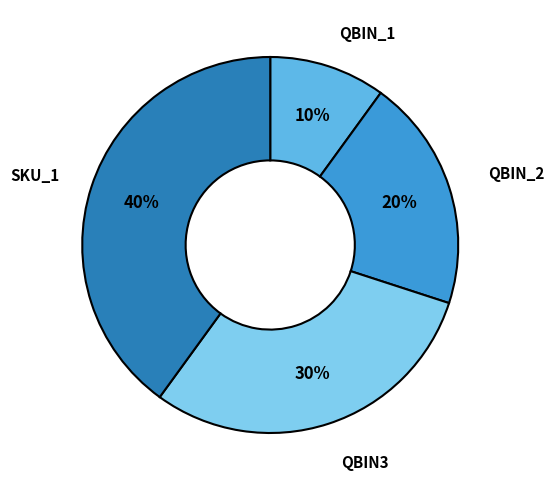

Is there a majority slice in this chart?

No